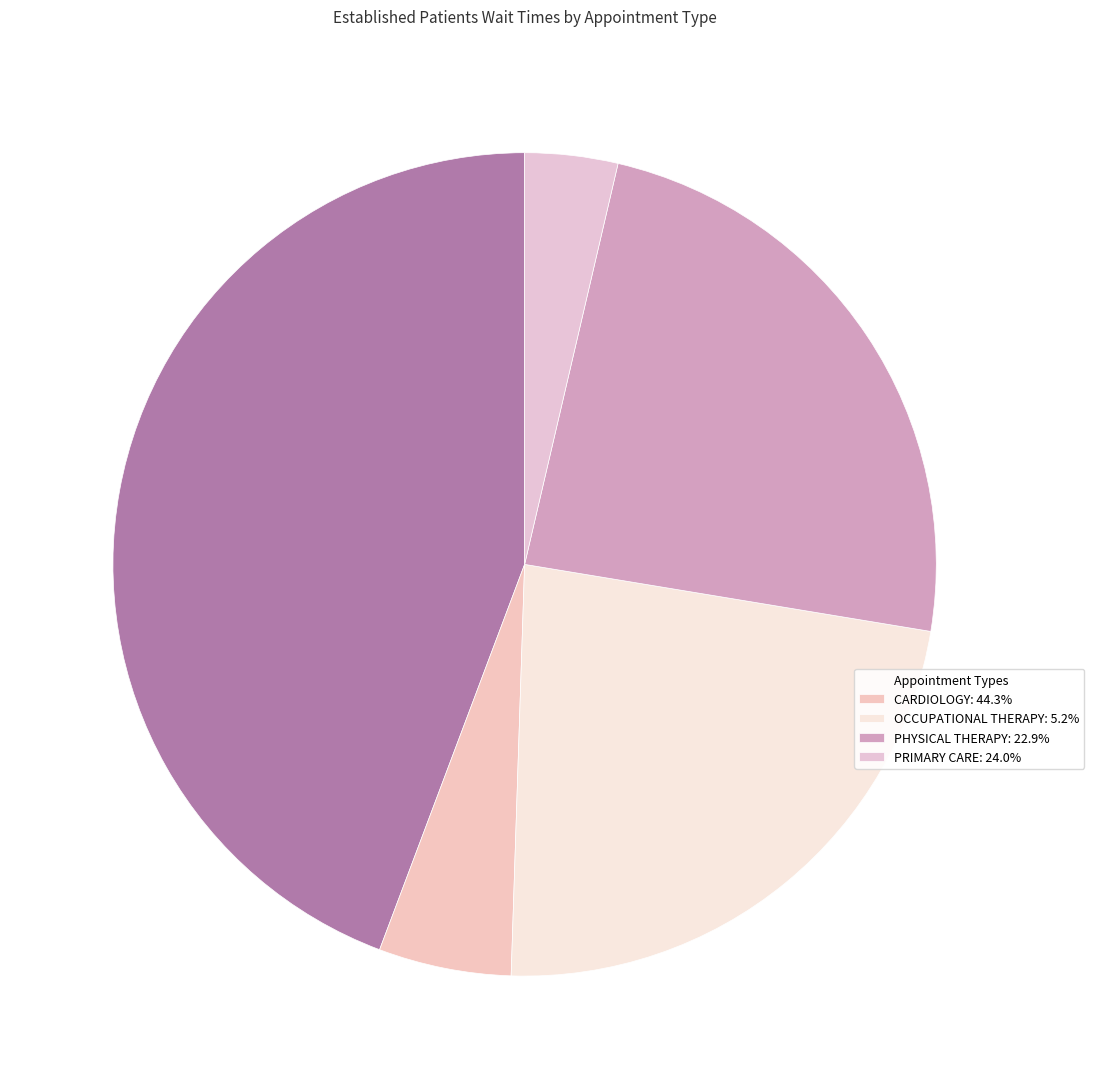

Count the number of slices in the pie.

5